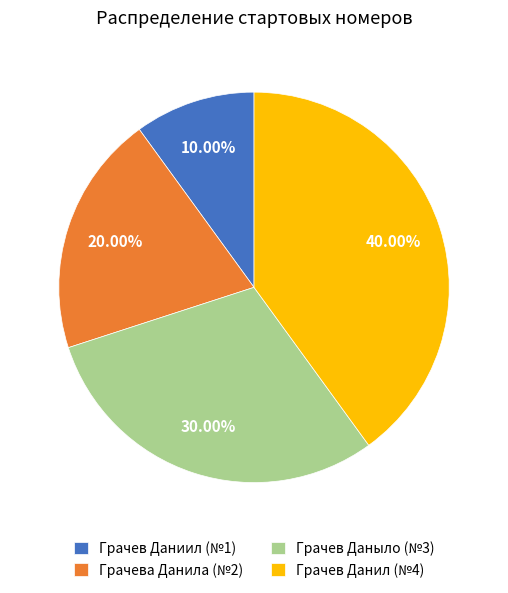

To the nearest percent, what is the average slice percentage?

25%